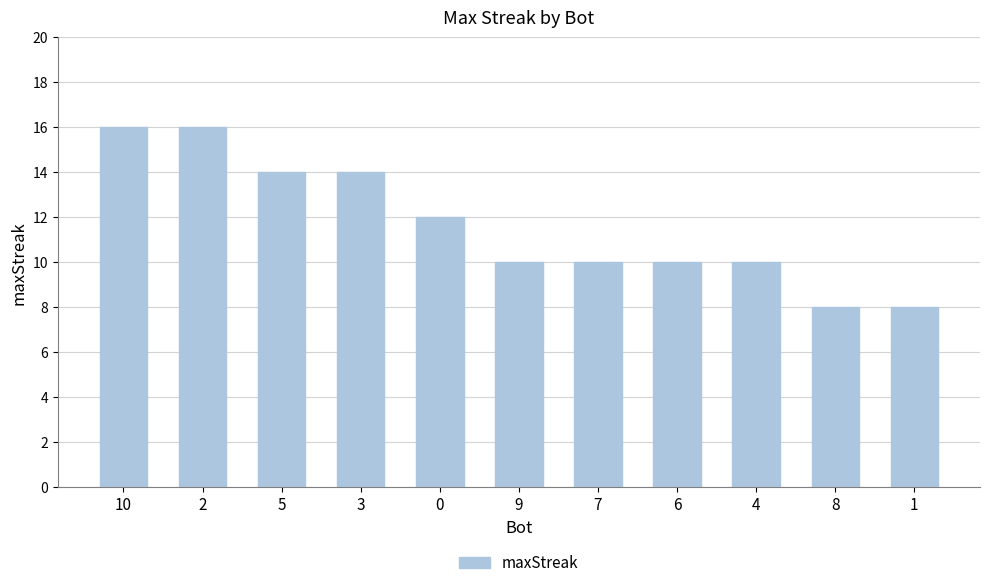

What is the ratio of the value at 10 to the value at 2?

1.0